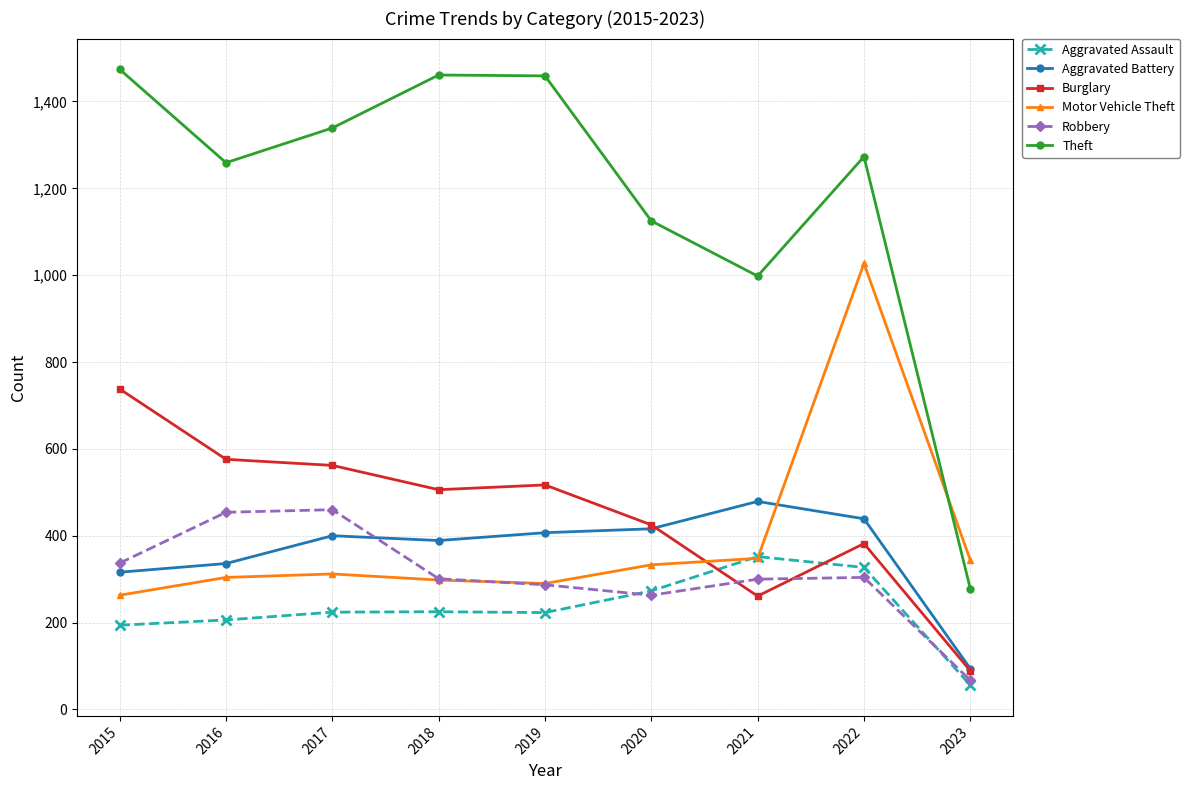

How many data points in Aggravated Battery are less than 400?

4